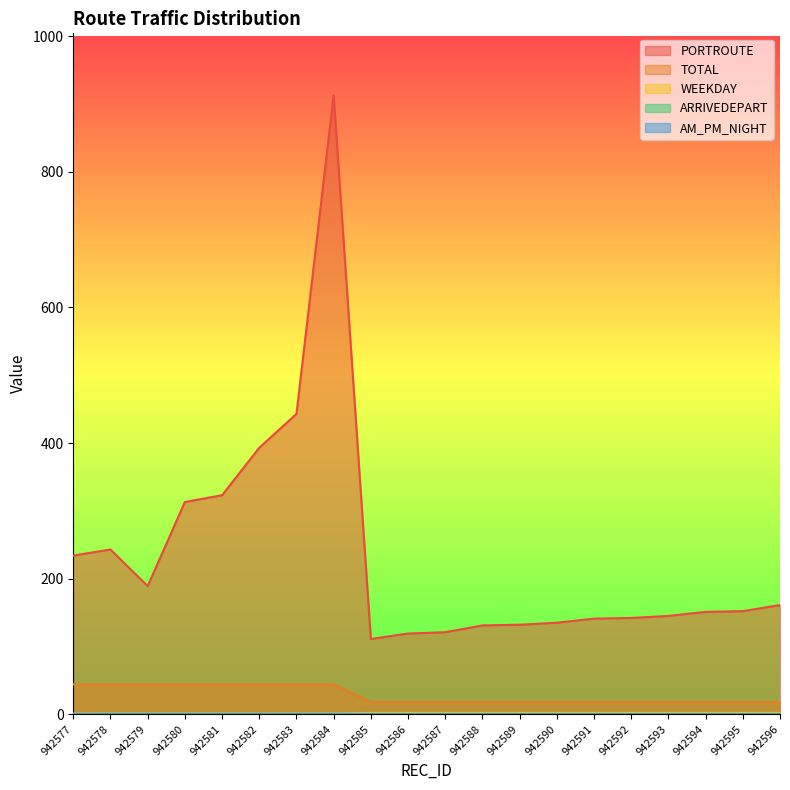

Which category has the lowest value in the TOTAL series?

942577